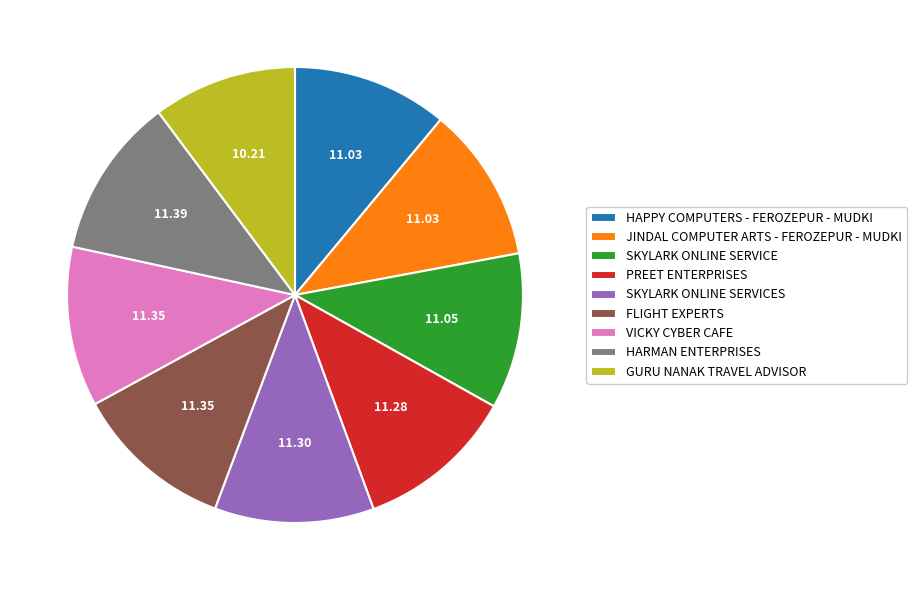

What is the smallest slice in the pie chart?

GURU NANAK TRAVEL ADVISOR